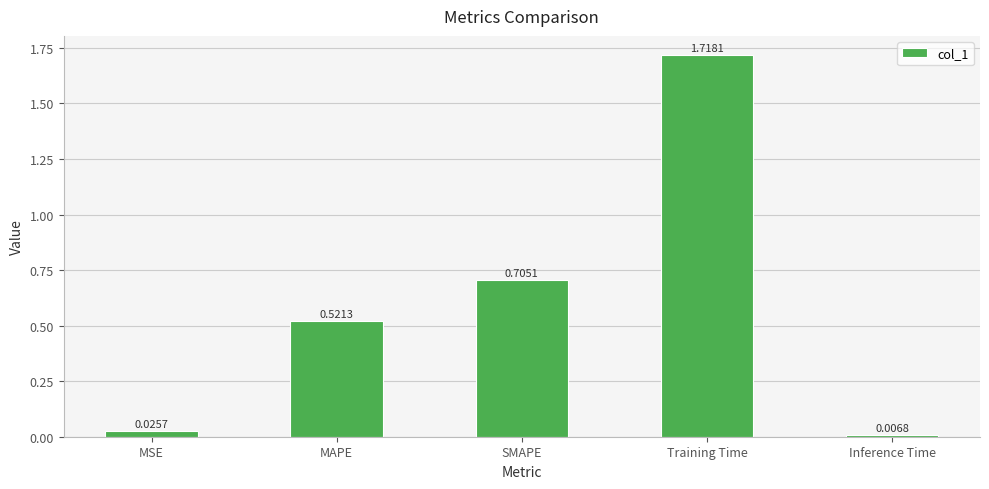

How many bars are there in total?

5